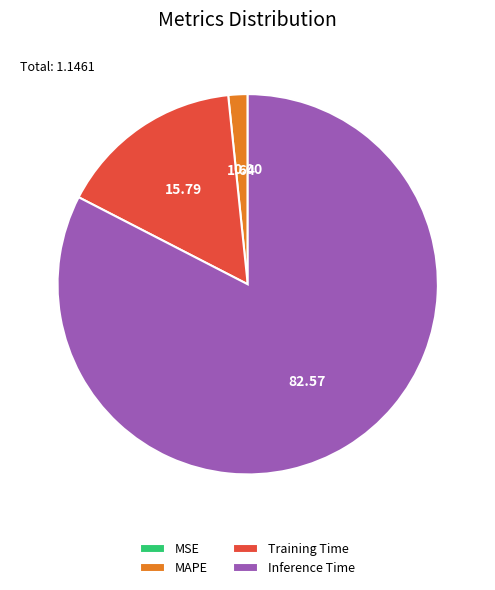

Combined, do Inference Time and Training Time account for over 50%?

Yes